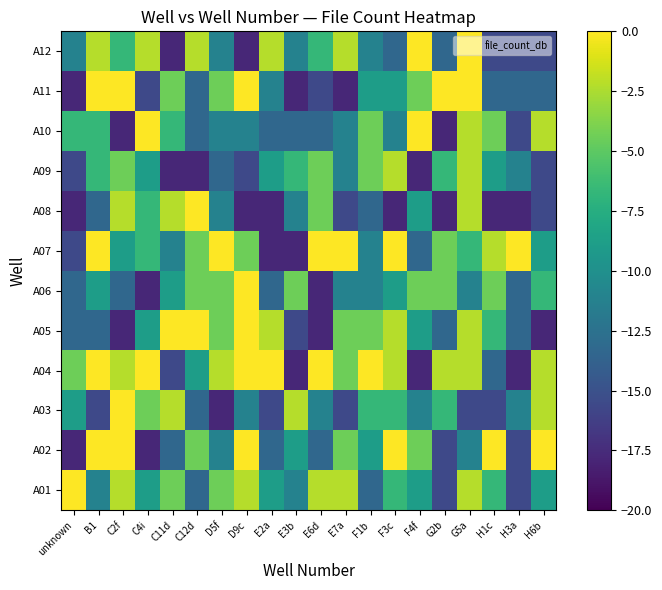

Reading left to right, what are all the values shown in this chart?

A01: unknown=0.0	B1=-11.1	C2f=-2.2	C4i=-8.9	C11d=-4.4	C12d=-13.3	D5f=-4.4	D9c=-2.2	E2a=-8.9	E3b=-11.1	E6d=-2.2	E7a=-2.2	F1b=-13.3	F3c=-6.7	F4f=-8.9	G2b=-15.6	G5a=-2.2	H1c=-6.7	H3a=-15.6	H6b=-8.9
A02: unknown=-17.8	B1=0.0	C2f=0.0	C4i=-17.8	C11d=-13.3	C12d=-4.4	D5f=-11.1	D9c=0.0	E2a=-13.3	E3b=-8.9	E6d=-13.3	E7a=-4.4	F1b=-8.9	F3c=0.0	F4f=-4.4	G2b=-15.6	G5a=-11.1	H1c=0.0	H3a=-15.6	H6b=0.0
A03: unknown=-8.9	B1=-15.6	C2f=0.0	C4i=-4.4	C11d=-2.2	C12d=-13.3	D5f=-17.8	D9c=-11.1	E2a=-15.6	E3b=-2.2	E6d=-11.1	E7a=-15.6	F1b=-6.7	F3c=-6.7	F4f=-11.1	G2b=-6.7	G5a=-15.6	H1c=-15.6	H3a=-11.1	H6b=-2.2
A04: unknown=-4.4	B1=0.0	C2f=-2.2	C4i=0.0	C11d=-15.6	C12d=-8.9	D5f=-2.2	D9c=0.0	E2a=0.0	E3b=-17.8	E6d=0.0	E7a=-4.4	F1b=0.0	F3c=-2.2	F4f=-17.8	G2b=-2.2	G5a=-2.2	H1c=-13.3	H3a=-17.8	H6b=-2.2
A05: unknown=-13.3	B1=-13.3	C2f=-17.8	C4i=-8.9	C11d=0.0	C12d=0.0	D5f=-4.4	D9c=0.0	E2a=-2.2	E3b=-15.6	E6d=-17.8	E7a=-4.4	F1b=-4.4	F3c=-2.2	F4f=-8.9	G2b=-13.3	G5a=-2.2	H1c=-6.7	H3a=-13.3	H6b=-17.8
A06: unknown=-13.3	B1=-8.9	C2f=-13.3	C4i=-17.8	C11d=-8.9	C12d=-4.4	D5f=-4.4	D9c=0.0	E2a=-13.3	E3b=-4.4	E6d=-17.8	E7a=-11.1	F1b=-11.1	F3c=-8.9	F4f=-4.4	G2b=-4.4	G5a=-11.1	H1c=-4.4	H3a=-13.3	H6b=-6.7
A07: unknown=-15.6	B1=0.0	C2f=-8.9	C4i=-6.7	C11d=-11.1	C12d=-4.4	D5f=0.0	D9c=-4.4	E2a=-17.8	E3b=-17.8	E6d=0.0	E7a=0.0	F1b=-11.1	F3c=0.0	F4f=-13.3	G2b=-4.4	G5a=-6.7	H1c=-2.2	H3a=0.0	H6b=-8.9
A08: unknown=-17.8	B1=-13.3	C2f=-2.2	C4i=-6.7	C11d=-2.2	C12d=0.0	D5f=-11.1	D9c=-17.8	E2a=-17.8	E3b=-11.1	E6d=-4.4	E7a=-15.6	F1b=-13.3	F3c=-17.8	F4f=-8.9	G2b=-17.8	G5a=-2.2	H1c=-17.8	H3a=-17.8	H6b=-15.6
A09: unknown=-15.6	B1=-6.7	C2f=-4.4	C4i=-8.9	C11d=-17.8	C12d=-17.8	D5f=-13.3	D9c=-15.6	E2a=-8.9	E3b=-6.7	E6d=-4.4	E7a=-11.1	F1b=-4.4	F3c=-2.2	F4f=-17.8	G2b=-6.7	G5a=-2.2	H1c=-8.9	H3a=-11.1	H6b=-15.6
A10: unknown=-6.7	B1=-6.7	C2f=-17.8	C4i=0.0	C11d=-6.7	C12d=-13.3	D5f=-11.1	D9c=-11.1	E2a=-13.3	E3b=-13.3	E6d=-13.3	E7a=-11.1	F1b=-4.4	F3c=-11.1	F4f=0.0	G2b=-17.8	G5a=-2.2	H1c=-4.4	H3a=-15.6	H6b=-2.2
A11: unknown=-17.8	B1=0.0	C2f=0.0	C4i=-15.6	C11d=-4.4	C12d=-13.3	D5f=-4.4	D9c=0.0	E2a=-11.1	E3b=-17.8	E6d=-15.6	E7a=-17.8	F1b=-8.9	F3c=-8.9	F4f=-4.4	G2b=0.0	G5a=0.0	H1c=-13.3	H3a=-13.3	H6b=-13.3
A12: unknown=-11.1	B1=-2.2	C2f=-6.7	C4i=-2.2	C11d=-17.8	C12d=-2.2	D5f=-11.1	D9c=-17.8	E2a=-2.2	E3b=-11.1	E6d=-6.7	E7a=-2.2	F1b=-11.1	F3c=-13.3	F4f=0.0	G2b=-13.3	G5a=0.0	H1c=-15.6	H3a=-15.6	H6b=-15.6